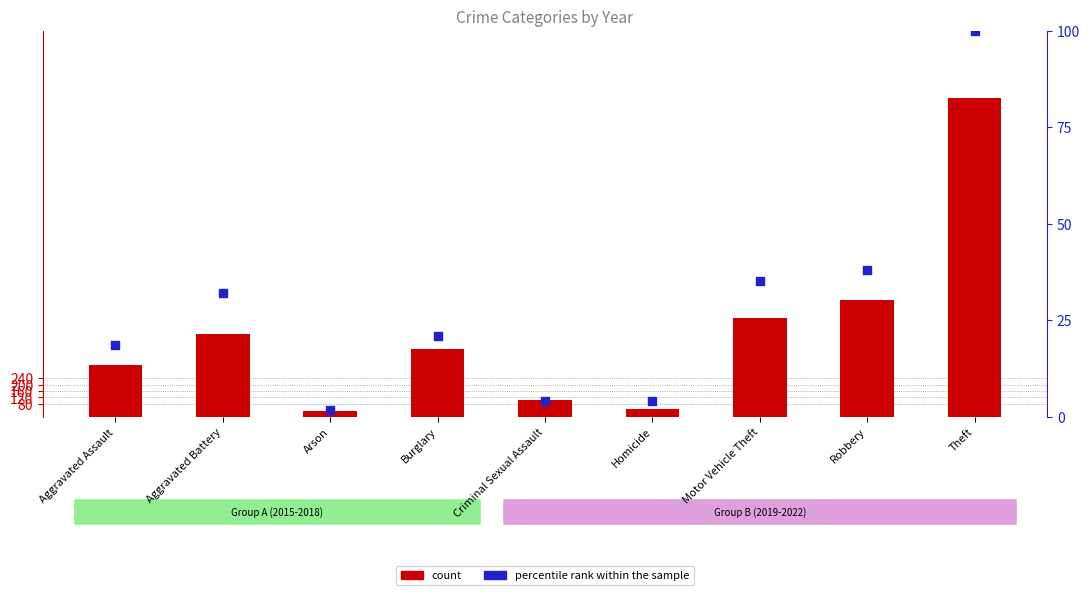

Which series has the largest total across all categories?

count